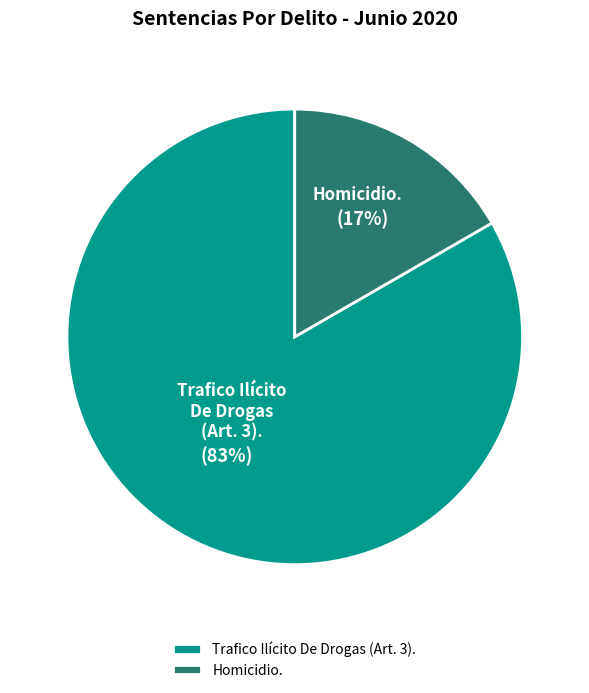

Count the number of slices in the pie.

2